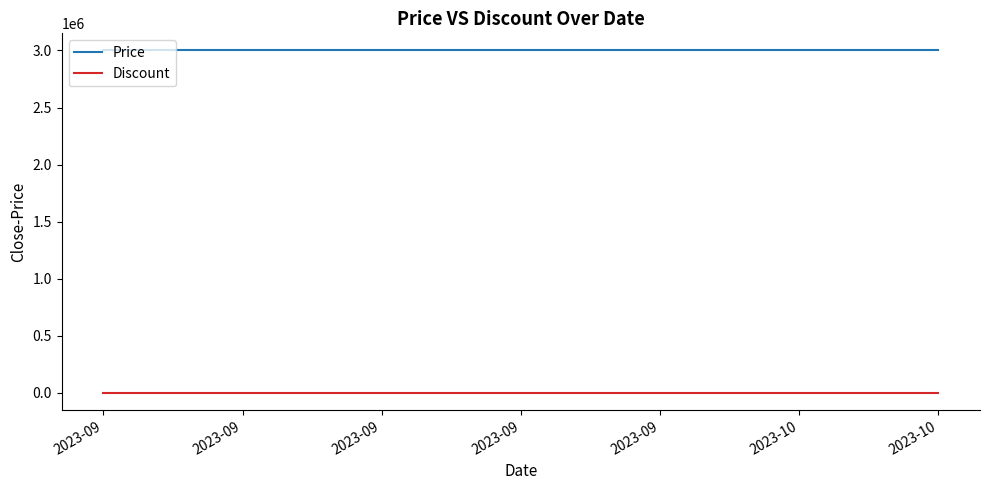

Reading left to right, what are all the values shown in this chart?

Price: 2023-09=3000000	2023-09=3000000	2023-09=3000000	2023-09=3000000	2023-09=3000000	2023-10=3000000	2023-10=3000000
Discount: 2023-09=0	2023-09=0	2023-09=0	2023-09=0	2023-09=0	2023-10=0	2023-10=0